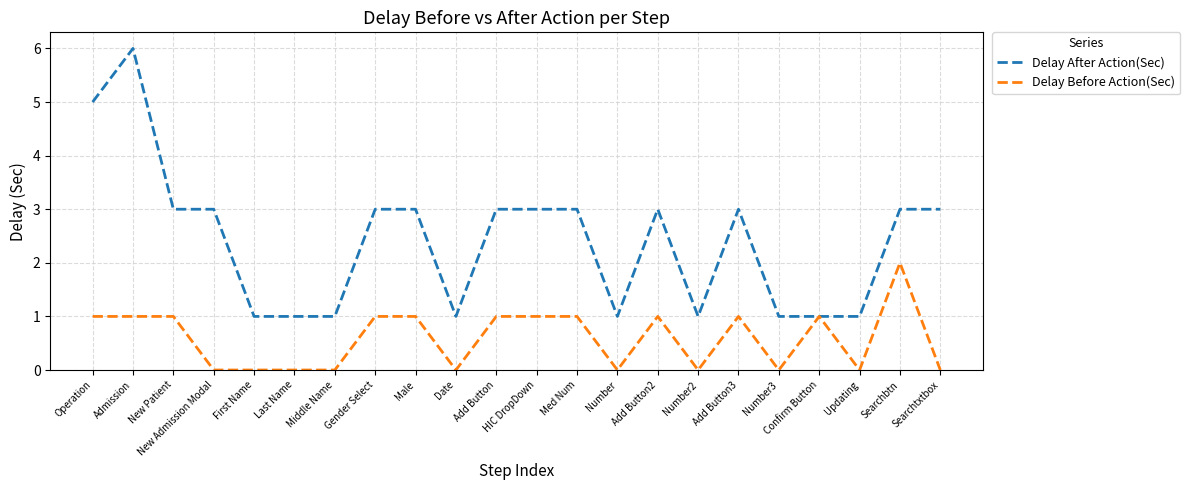

What is the greatest value displayed?

6